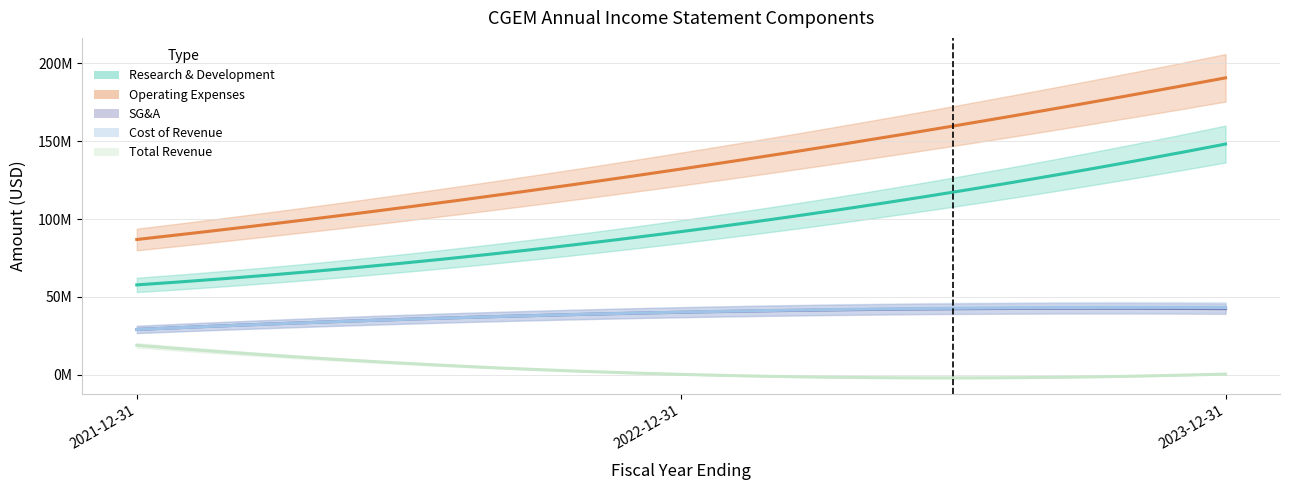

What is the sum of the costOfRevenue values at 2021-12-31 and 2023-12-31?

72379000